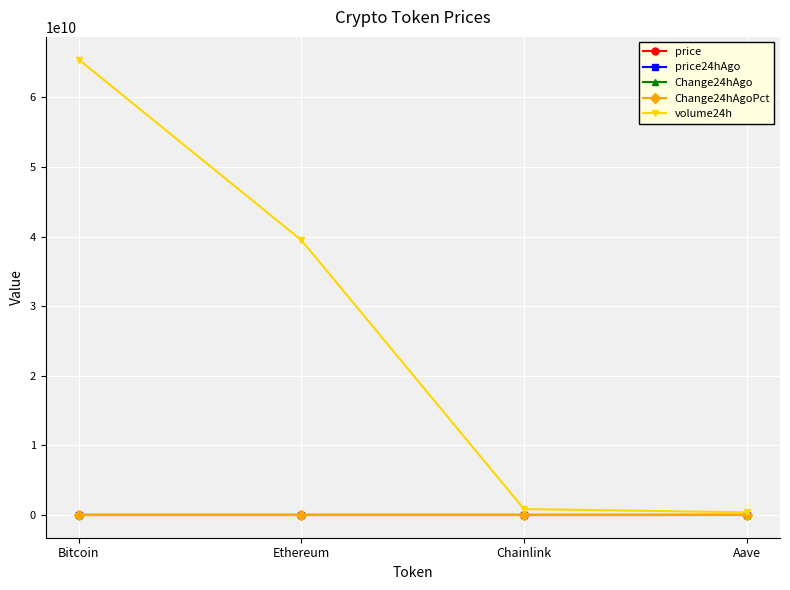

At which category is the sum across all series the highest?

Bitcoin